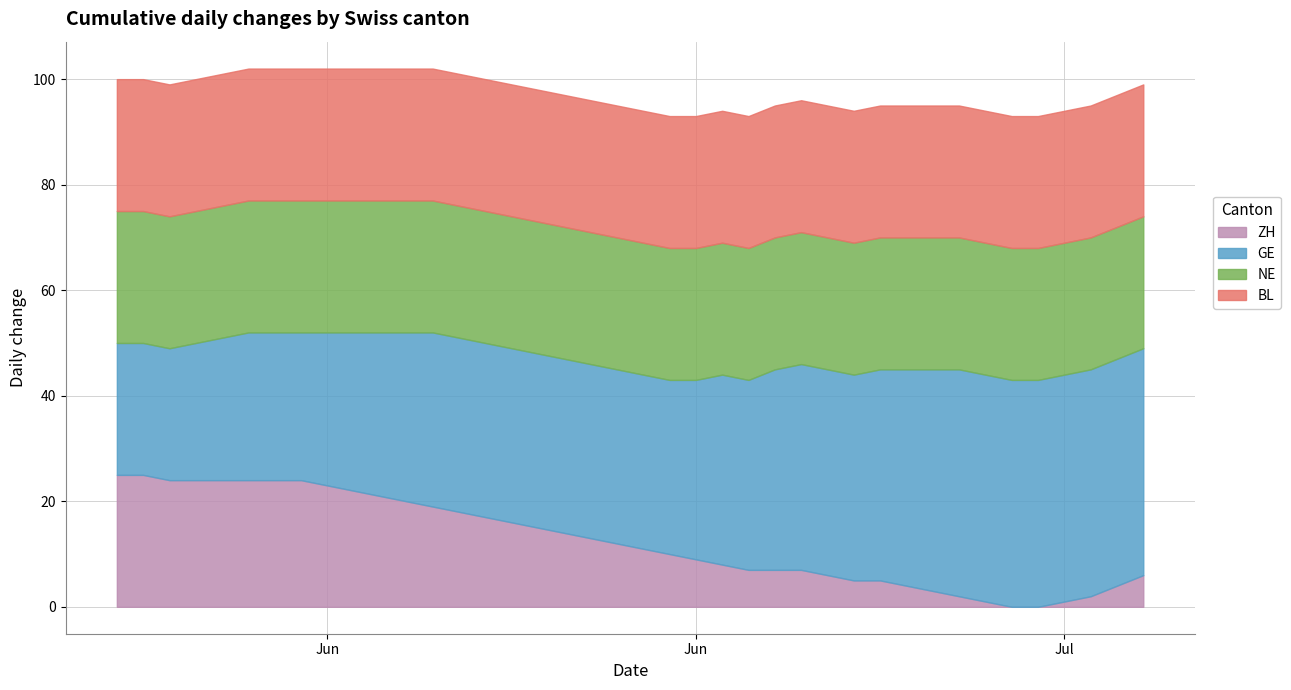

True or false: NE and GE intersect in this chart.

False